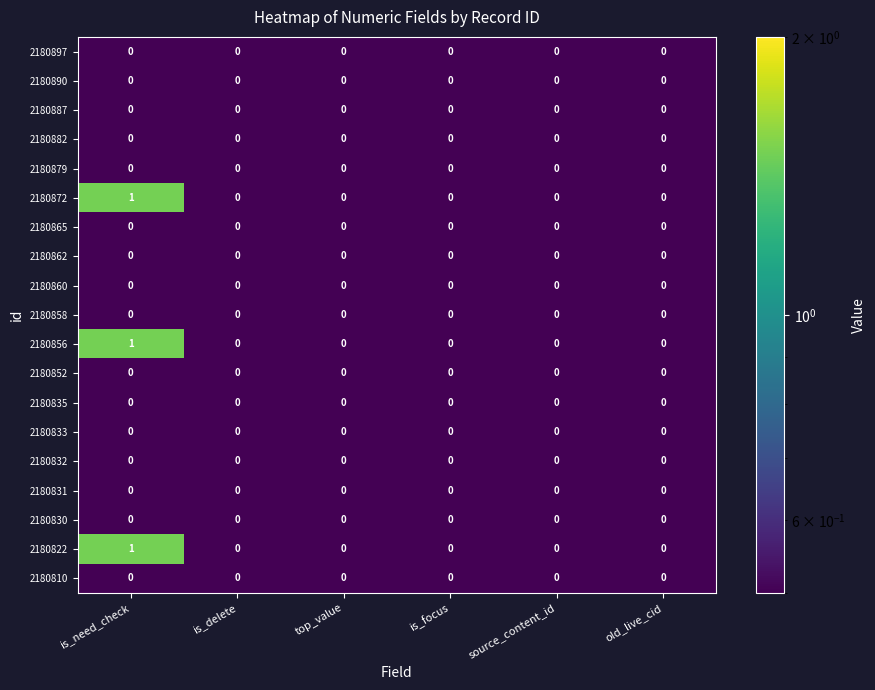

True or false: 2180897 has a value of 0 at source_content_id.

True